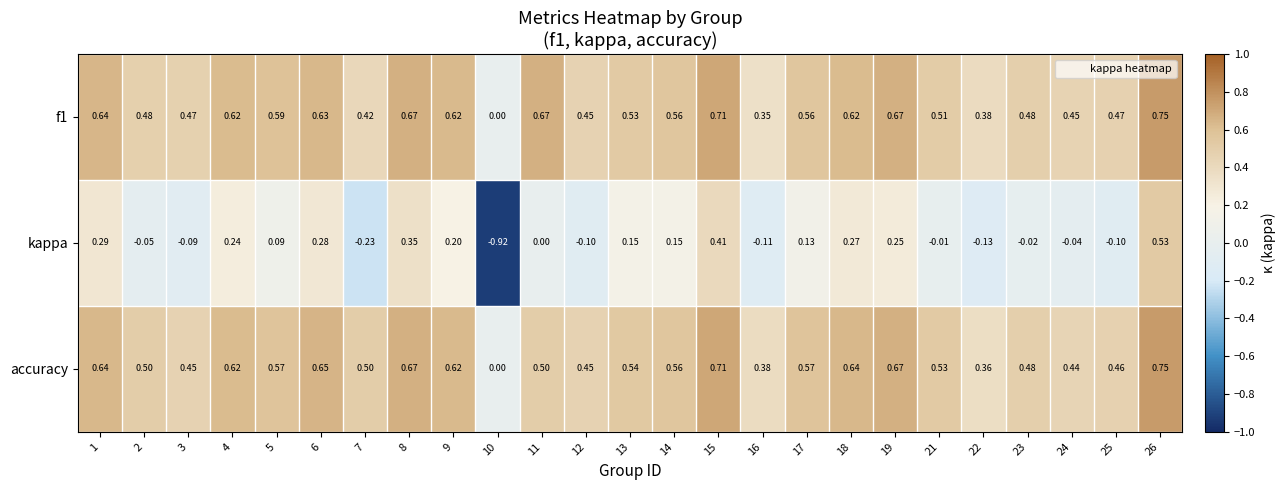

Is the value of accuracy at 5 greater than the value of f1 at 6?

No